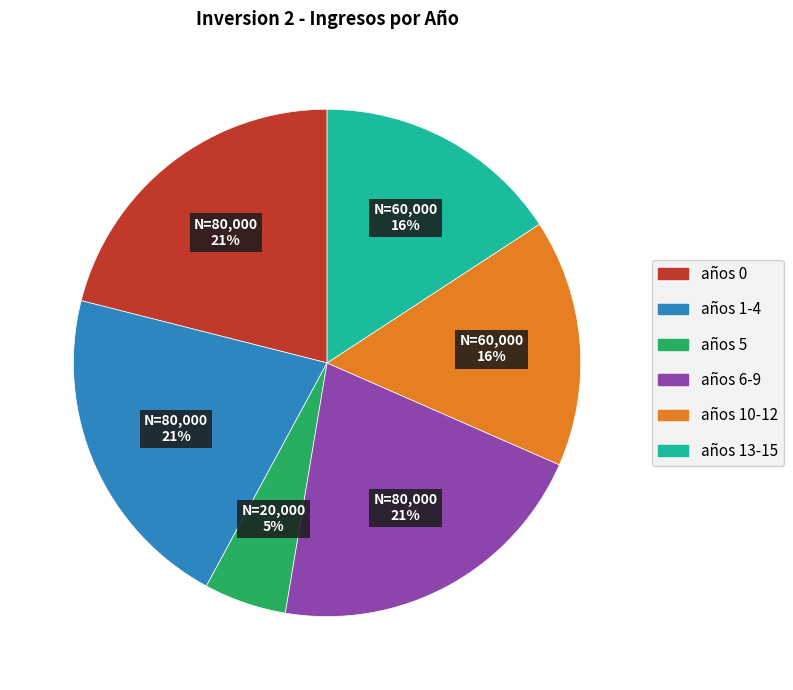

Between años 5 and años 10-12, which is larger?

años 10-12